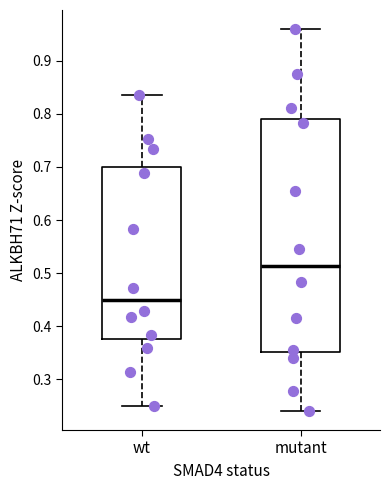

Which box has the lowest median line?

wt